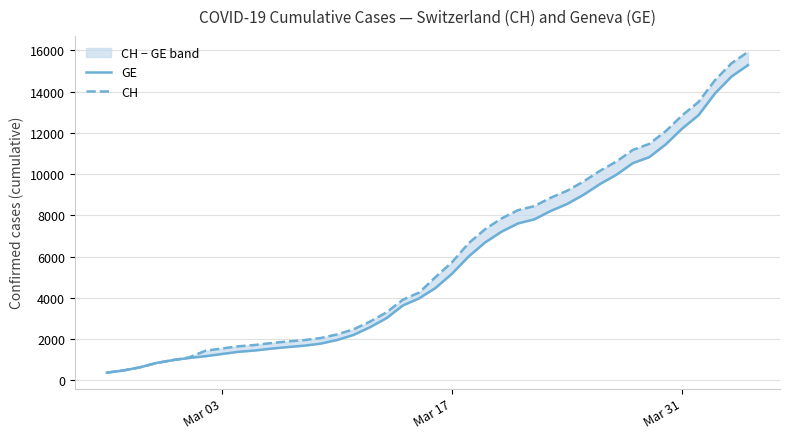

The CH series shows 5731 at Mar 17. True or false?

True